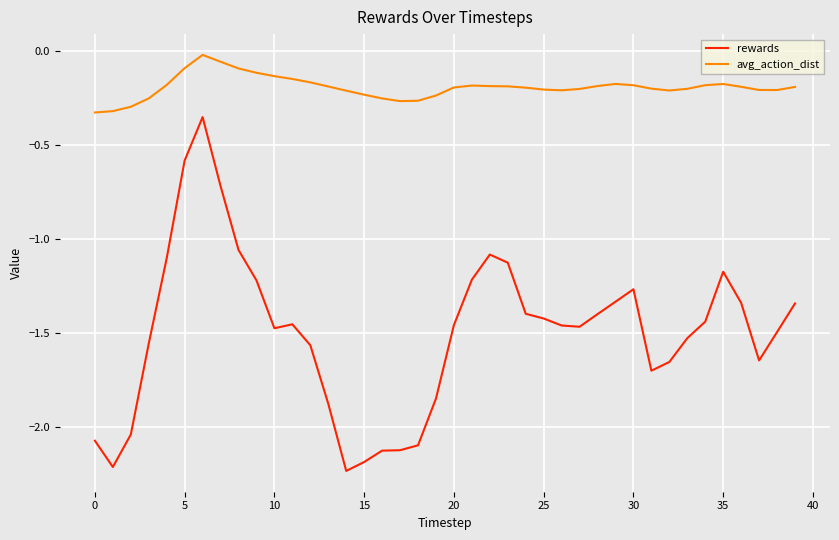

Which series has the largest total across all categories?

avg_action_dist